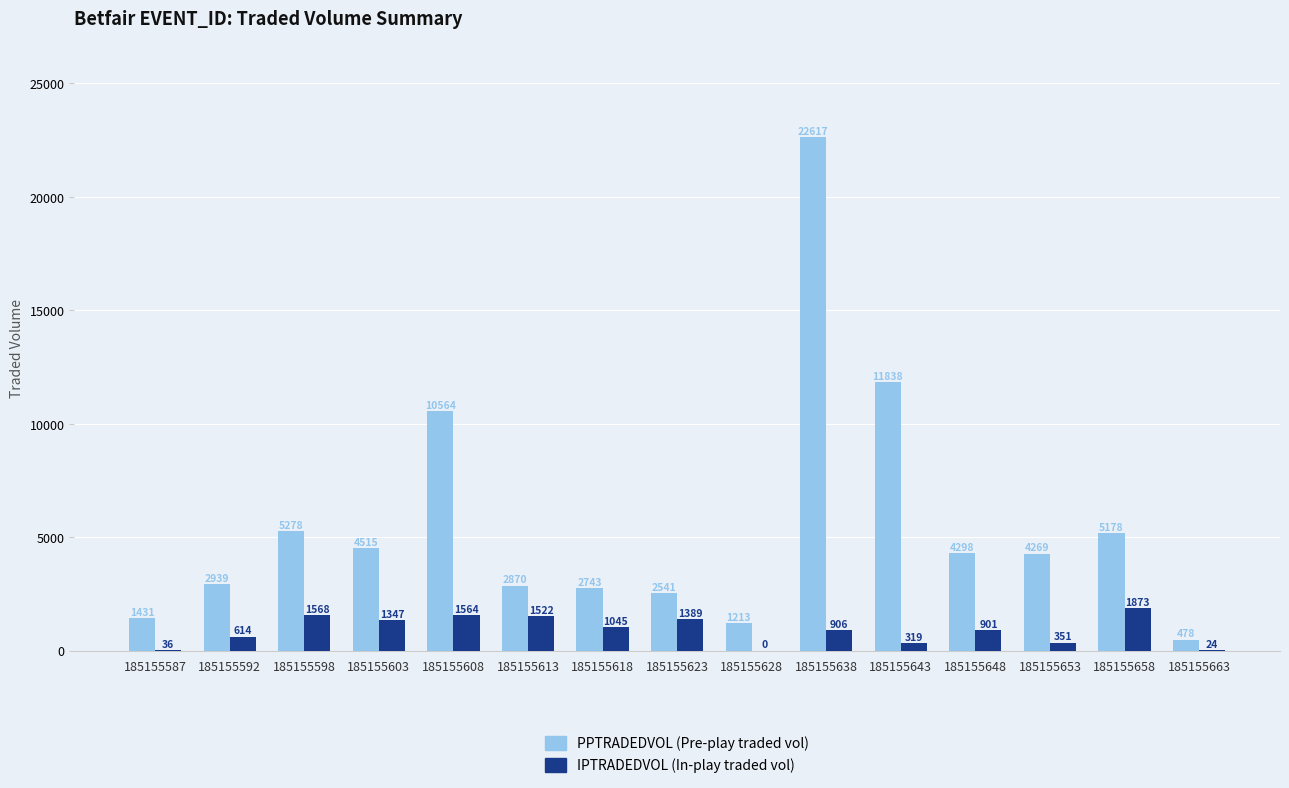

At which category is the sum across all series the highest?

185155638